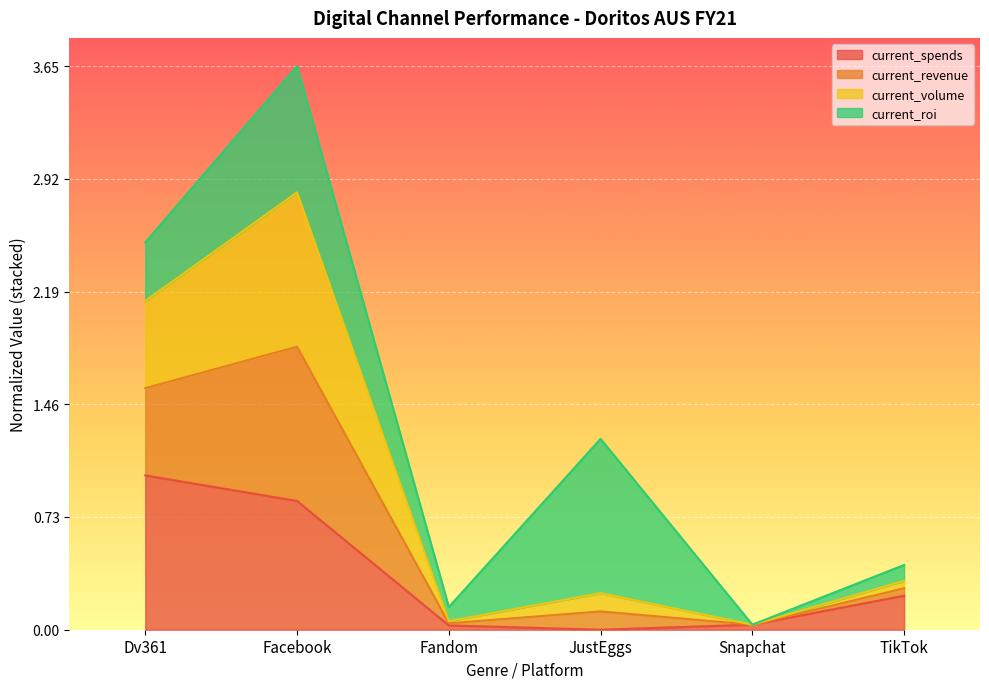

At which label does current_spends reach its peak?

Dv361